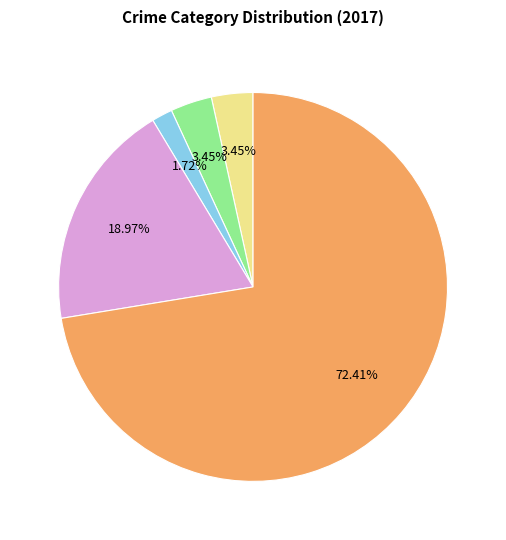

To the nearest percent, what is the difference between the Burglary and Aggravated Battery slice percentages?

2%